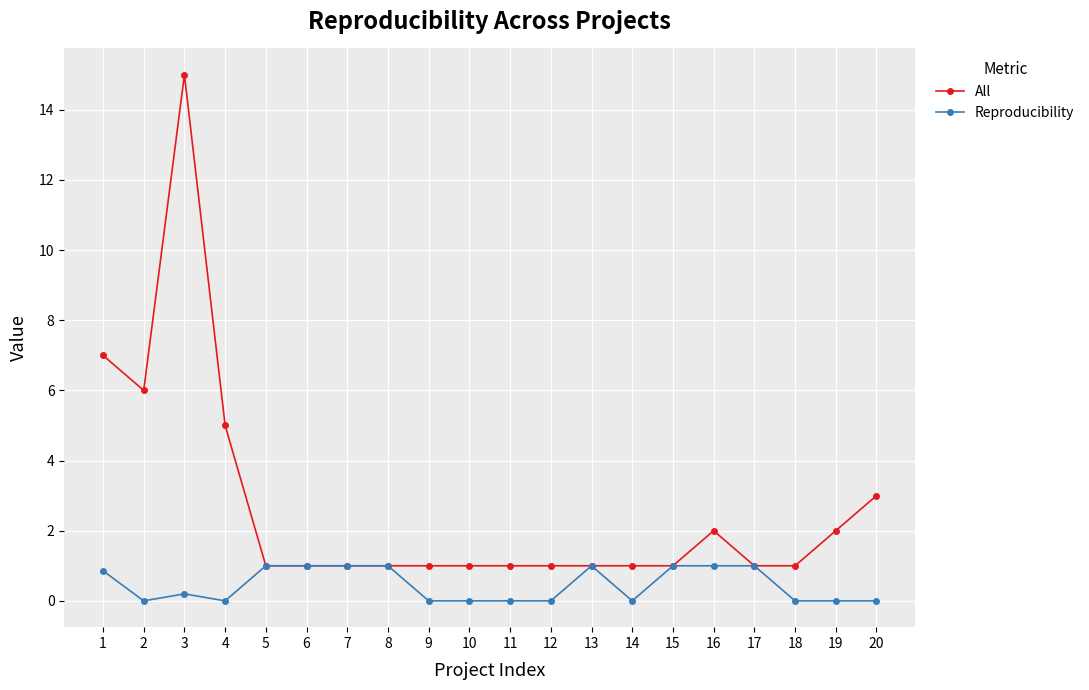

How many categories are shown in the chart?

20